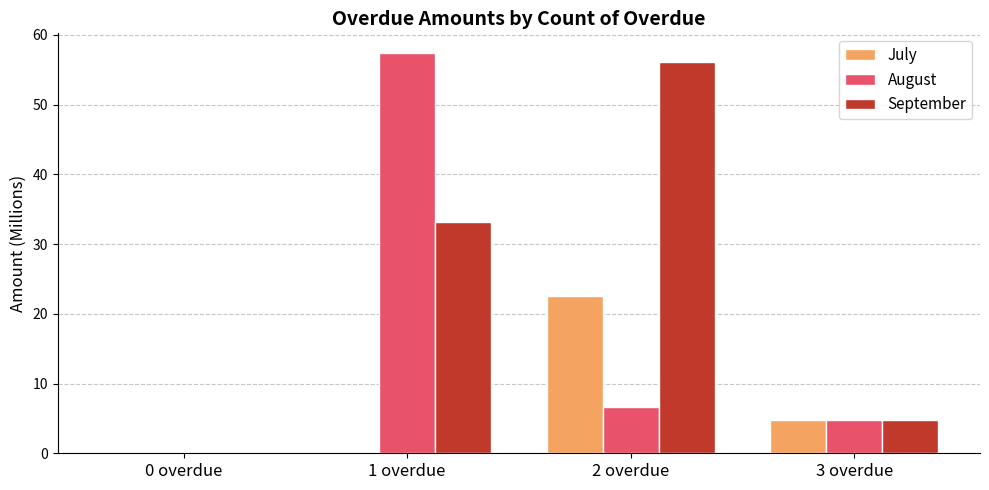

What are all the series names shown in the legend?

July, August, September